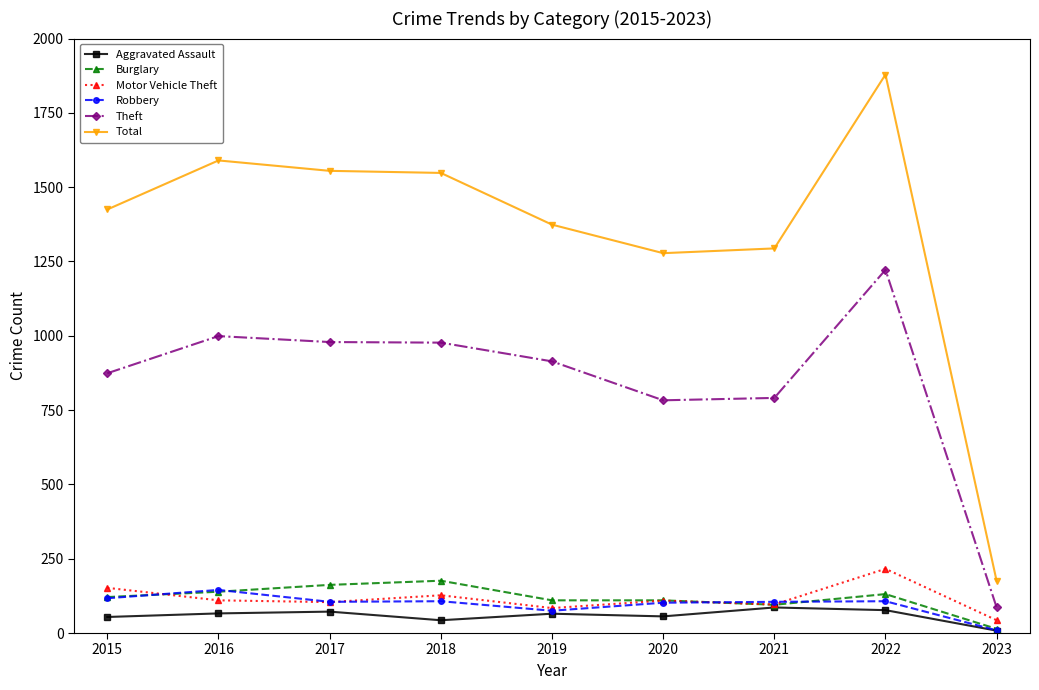

Which category has the highest value in the Theft series?

2022